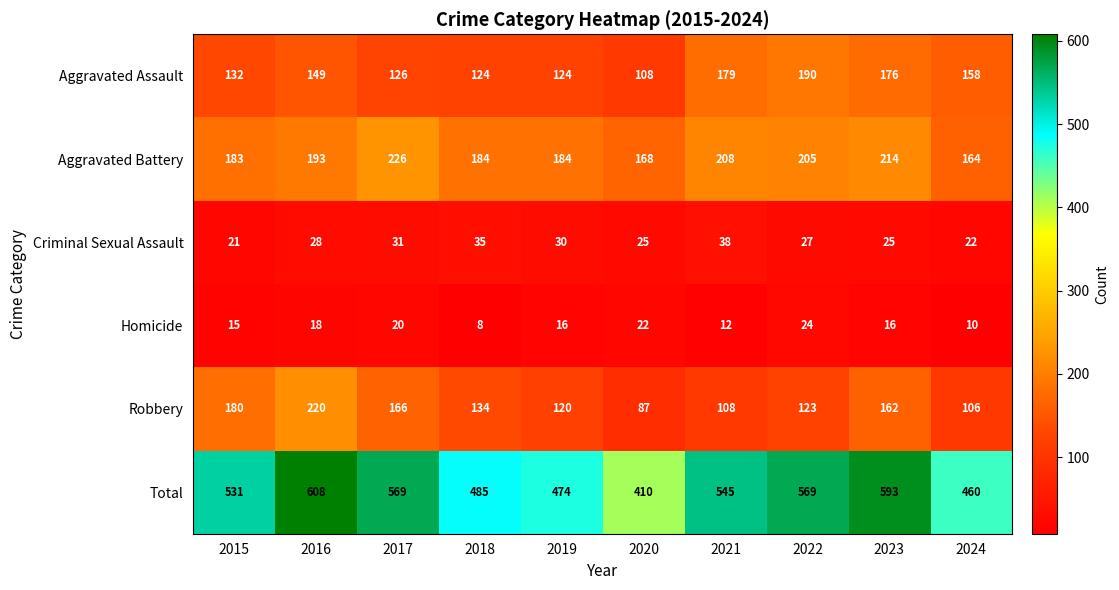

How many categories are shown in the chart?

10